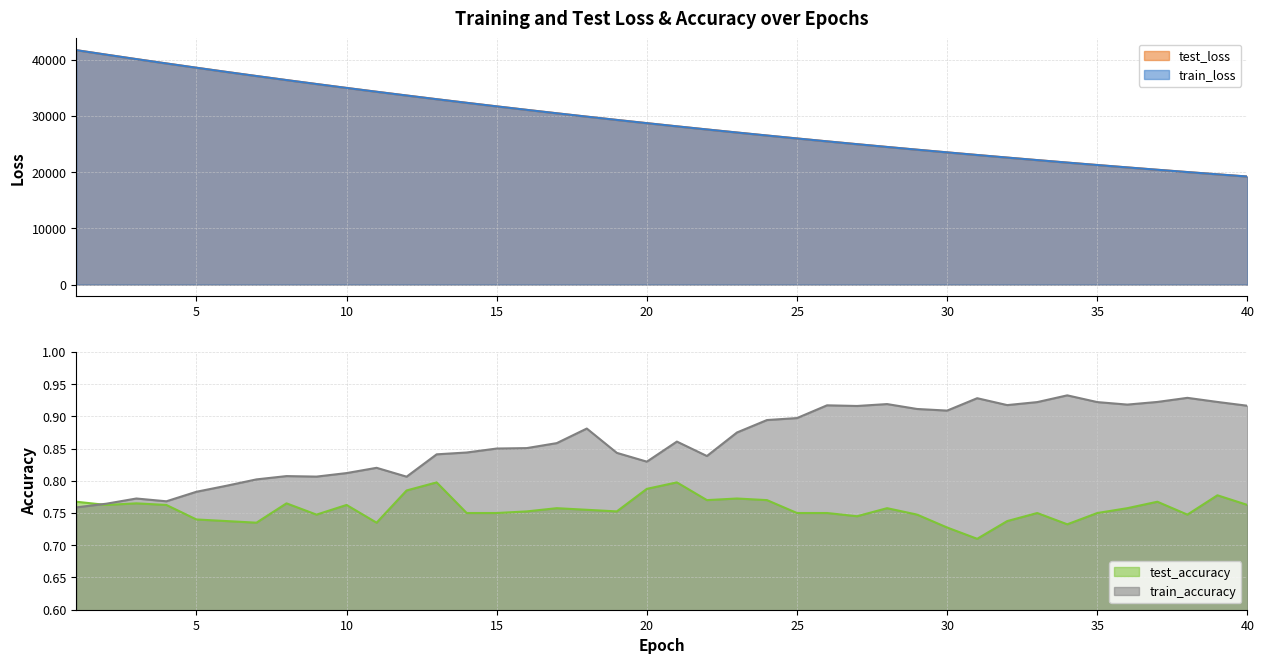

At 28, list the series in order from smallest to largest.

train_loss, test_loss